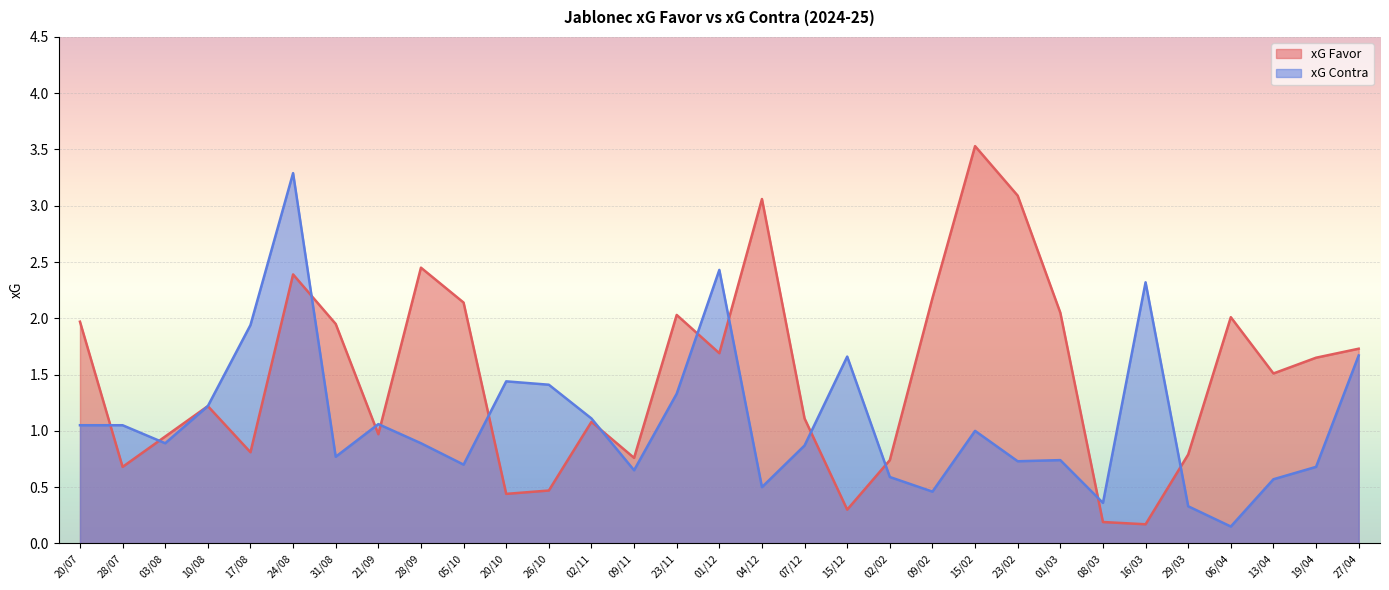

True or false: xG Contra has a value of 1.0 at 19/04.

False